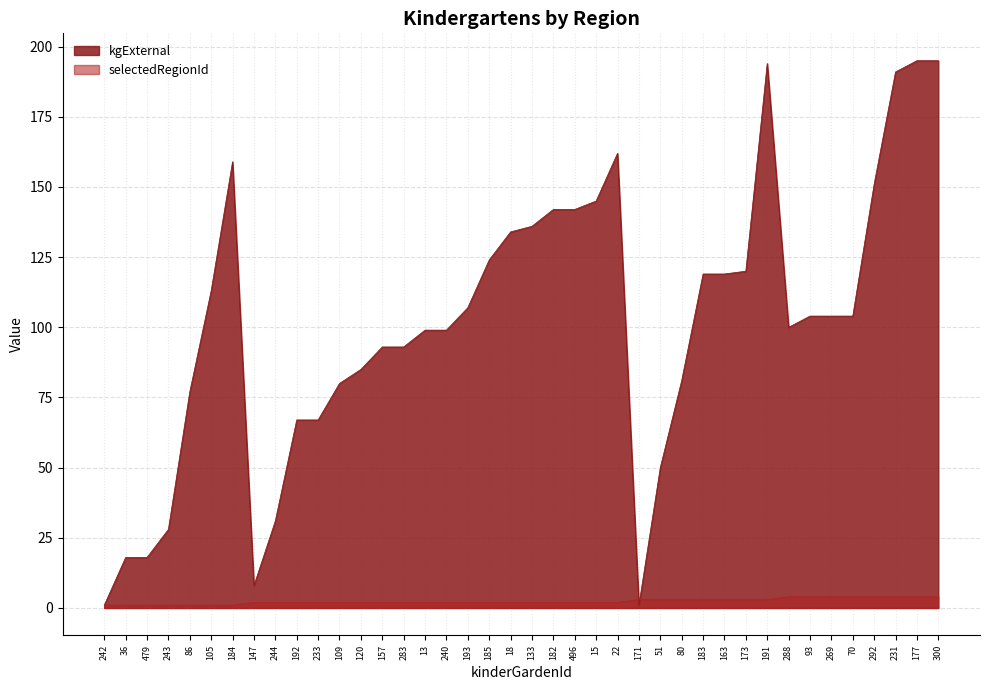

At how many categories does at least one series exceed 177?

4